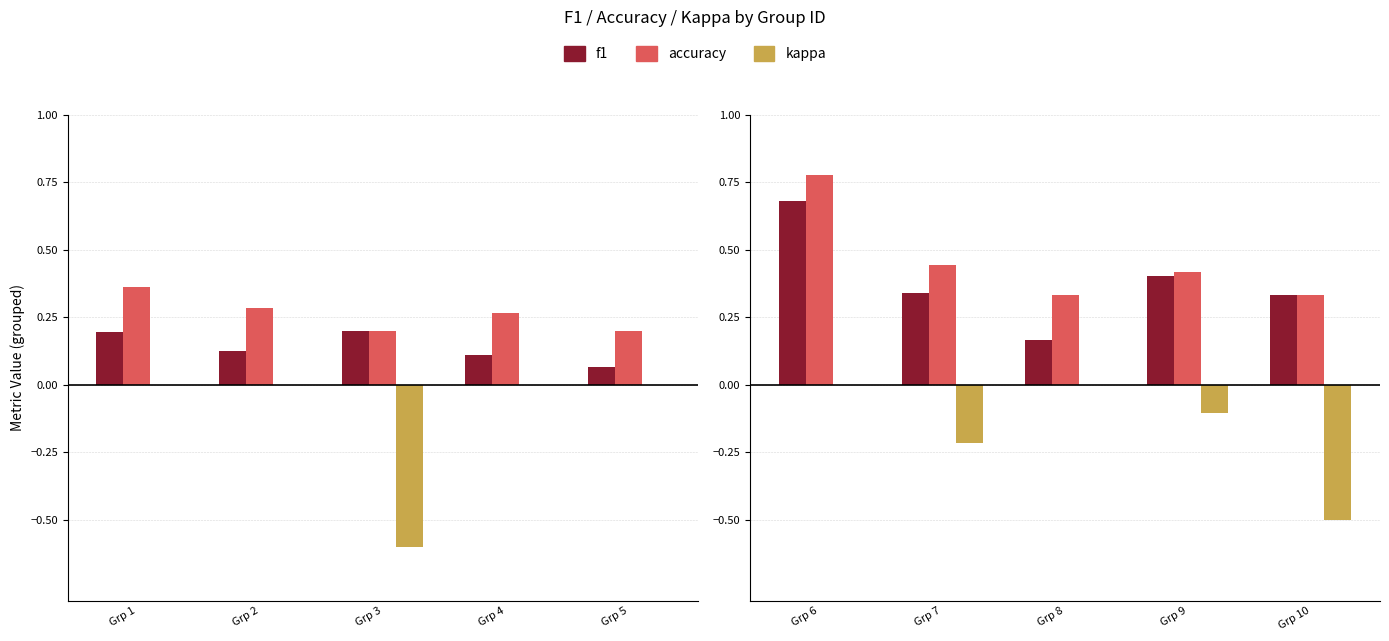

At which label is accuracy closest to 0?

Grp 8